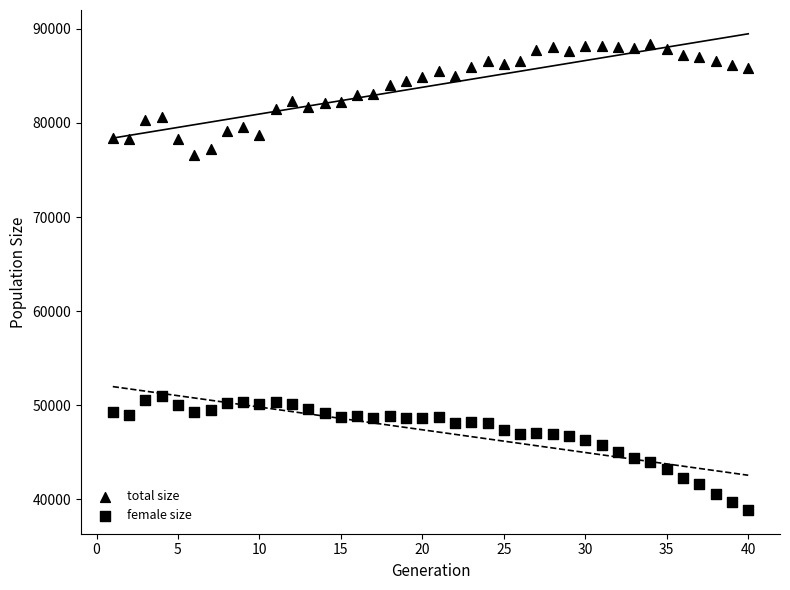

Count the number of points in this scatter plot.

80